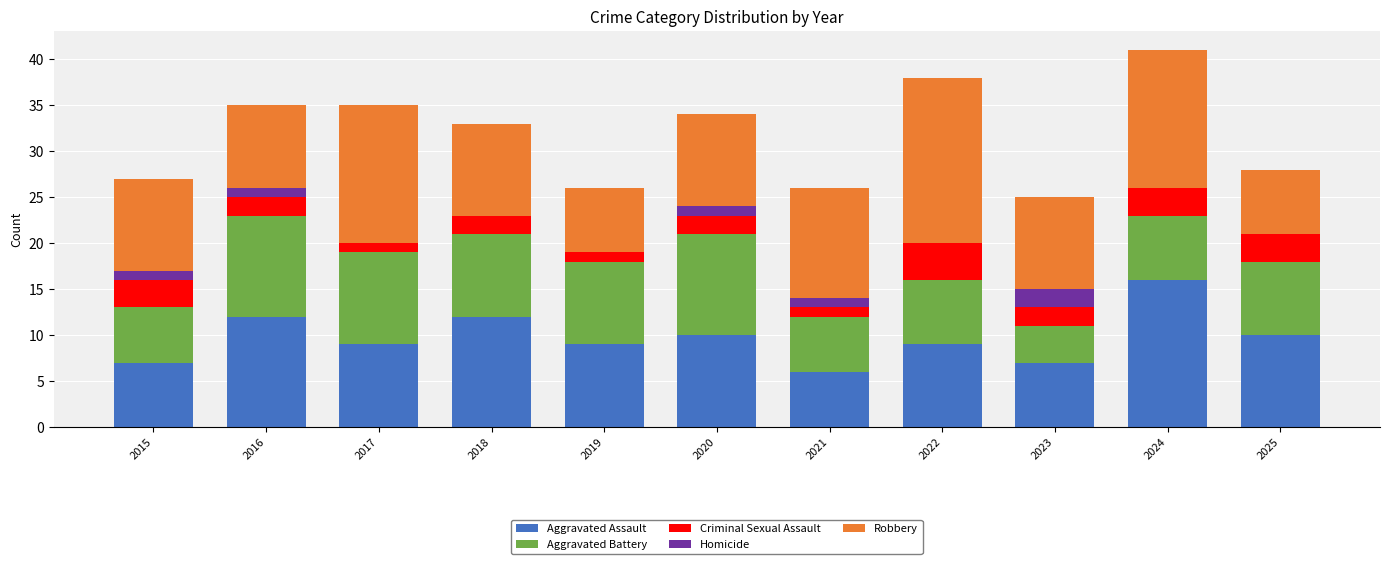

Does the chart contain stacked bars?

Yes